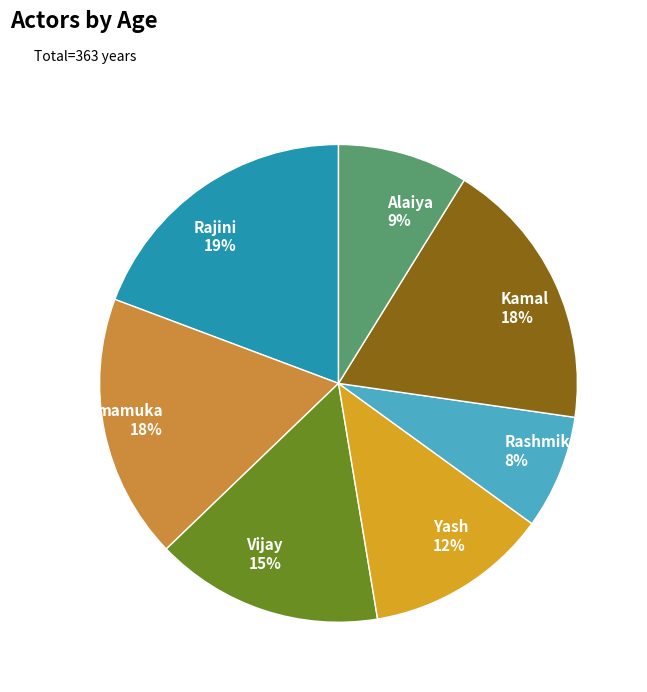

Which has a higher value, Yash 12% or Alaiya 9%?

Yash 12%